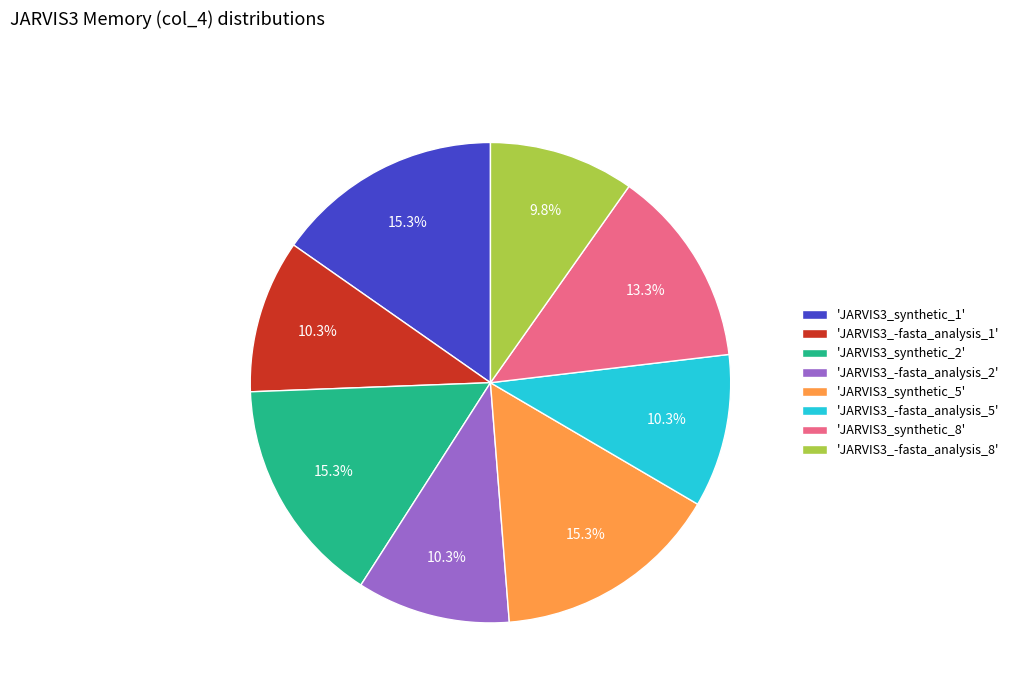

Is there a majority slice in this chart?

No